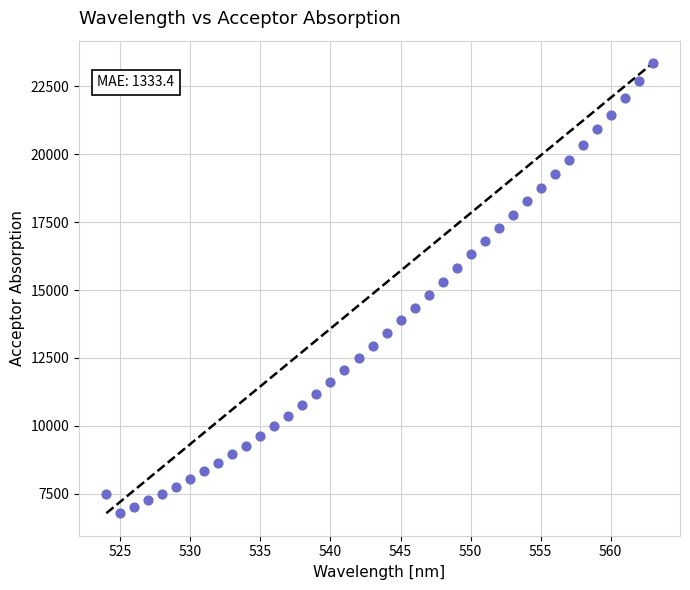

What is the range of Y values (max minus min)?

16573.4